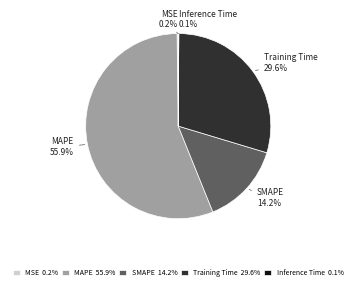

What percentage is NOT represented by SMAPE 14.2%?

85.8%